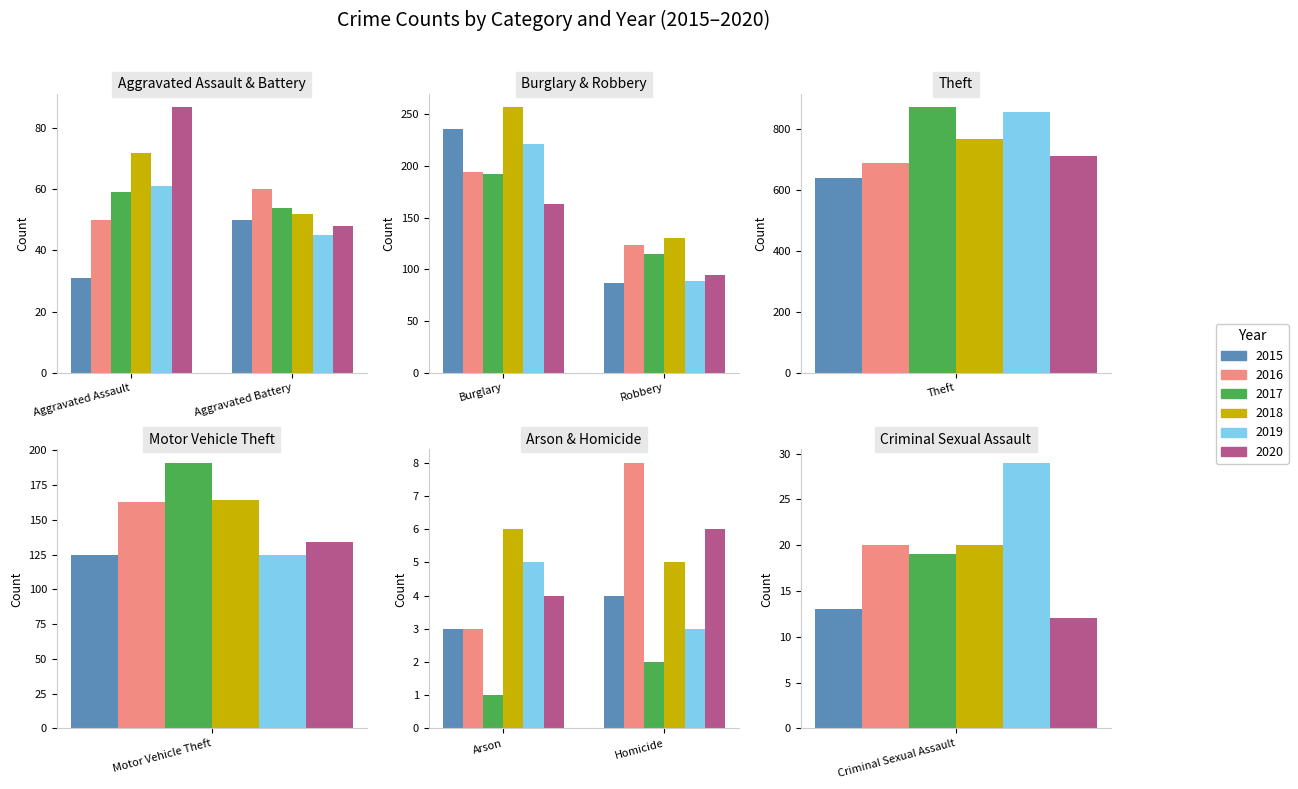

True or false: 2017 has a value of 1188 at Theft.

False